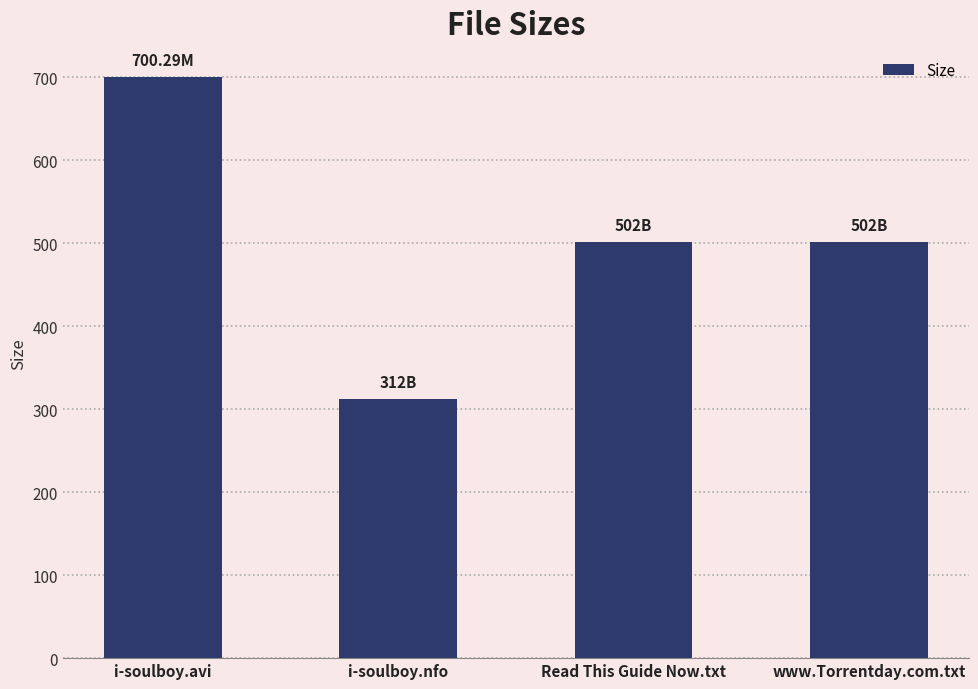

What is the change in value from i-soulboy.nfo to www.Torrentday.com.txt?

+190.0